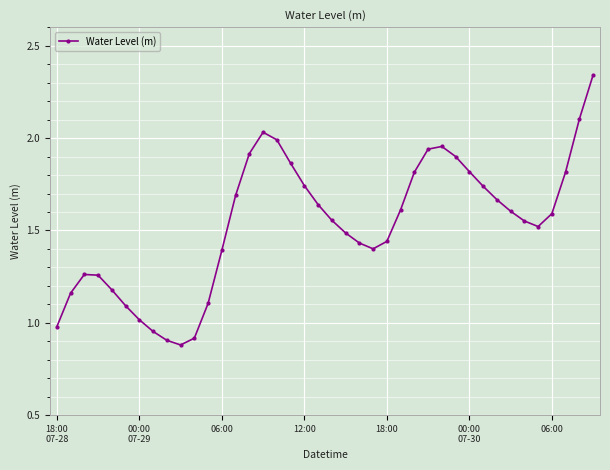

What is the smallest value displayed?

0.9